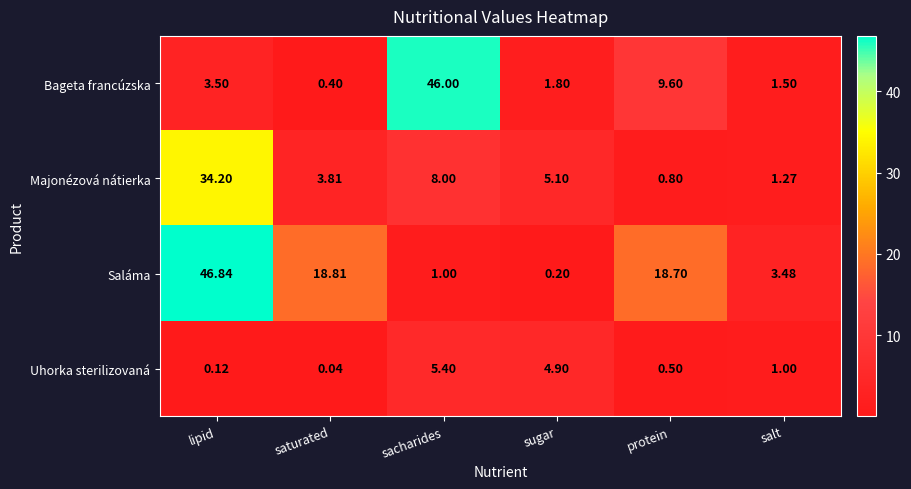

Rank the series at saturated from highest to lowest value.

Saláma, Majonézová nátierka, Bageta francúzska, Uhorka sterilizovaná